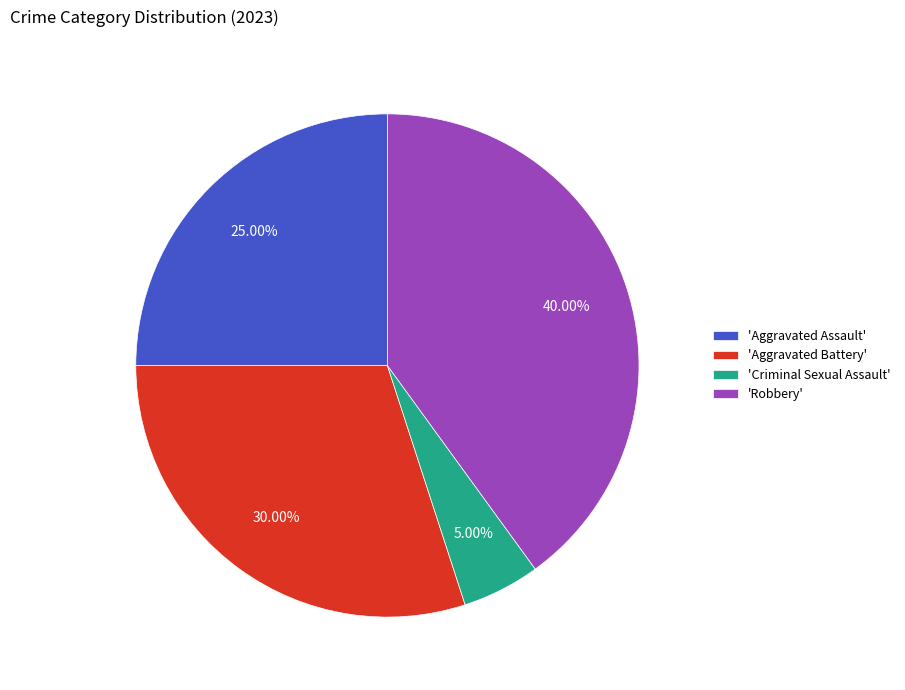

Does any single category account for the majority?

No